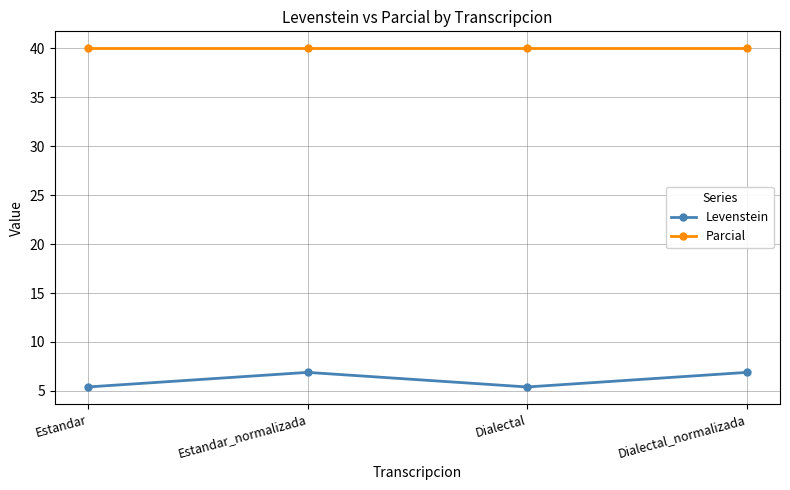

What is the sum of the Parcial values at Estandar and Estandar_normalizada?

80.0